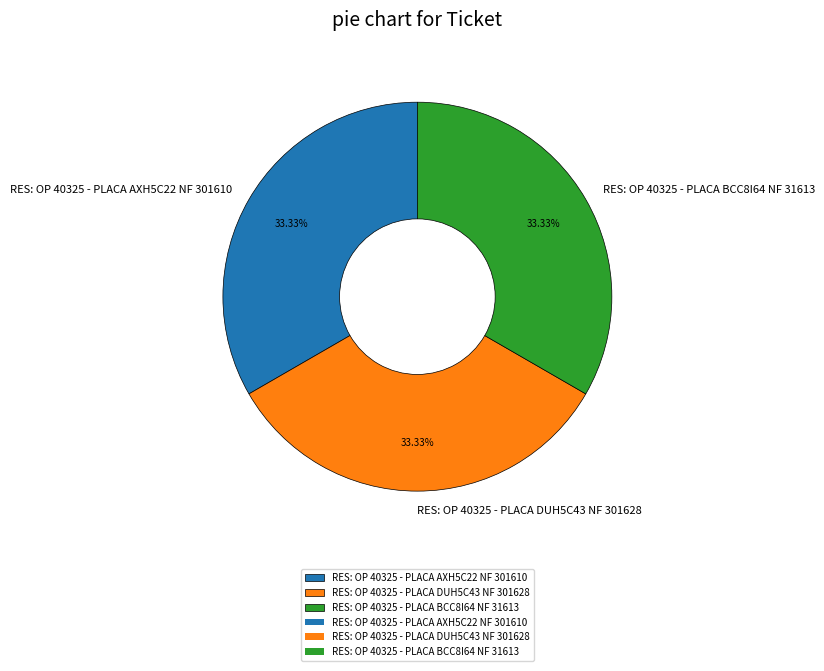

Combined, do RES: OP 40325 - PLACA DUH5C43 NF 301628 and RES: OP 40325 - PLACA BCC8I64 NF 31613 account for over 50%?

Yes